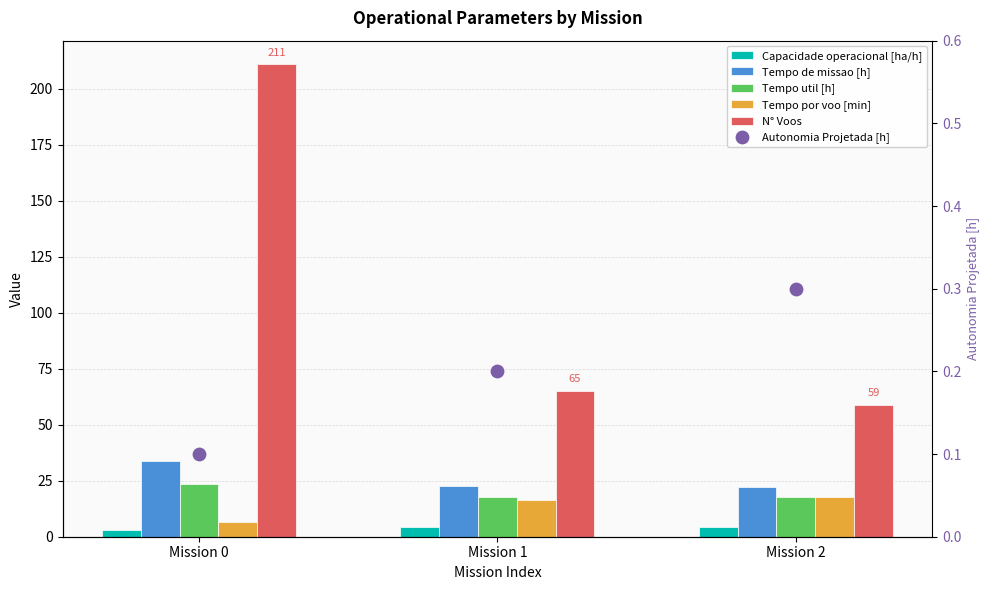

Which series contains the lowest Y value?

Autonomia Projetada [h]